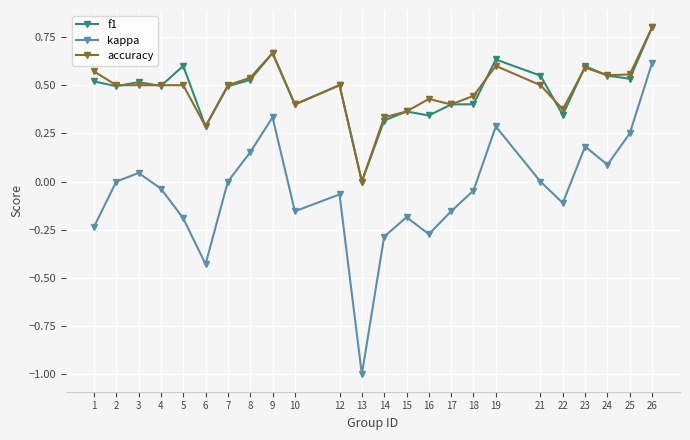

At 5, list the series in order from smallest to largest.

kappa, accuracy, f1